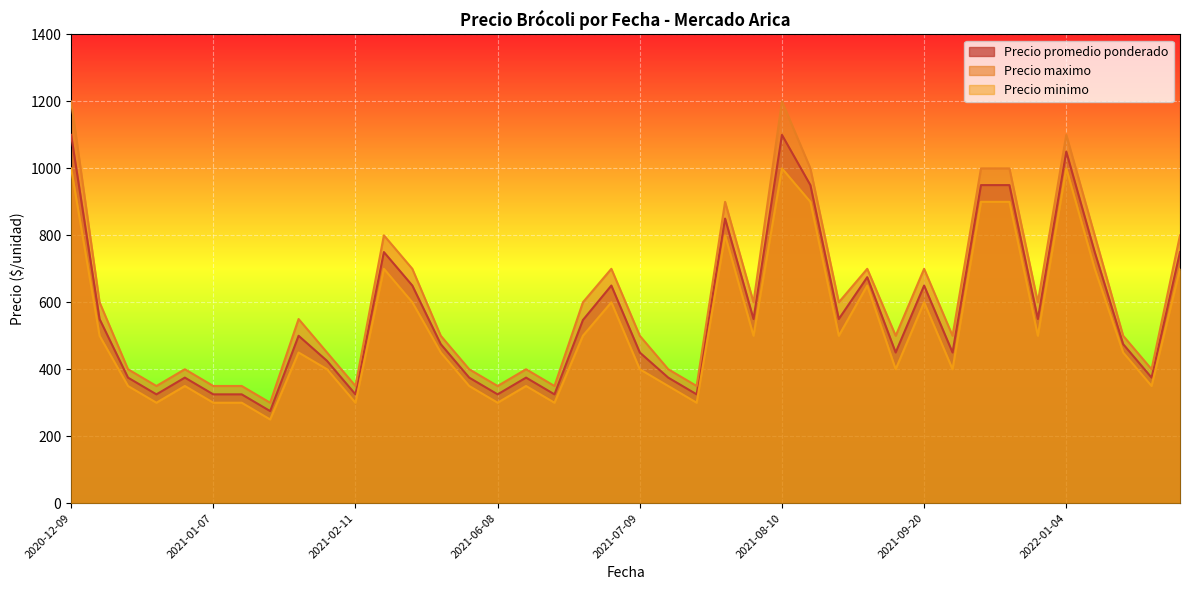

What is the highest value of the Precio maximo series?

1200